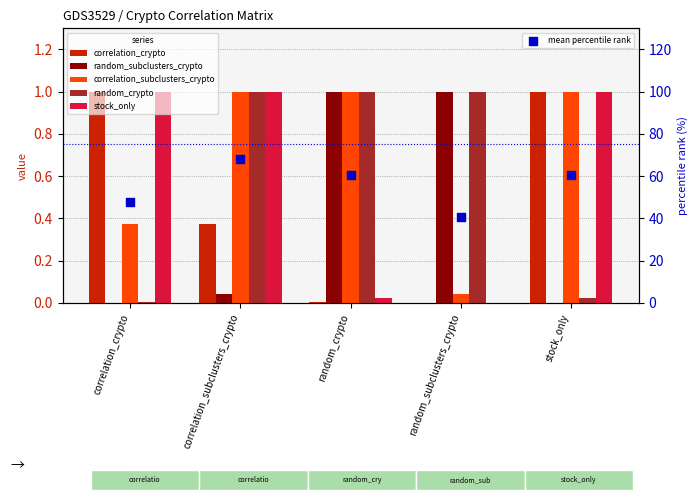

Which series has the largest Y range (max minus min)?

mean percentile rank